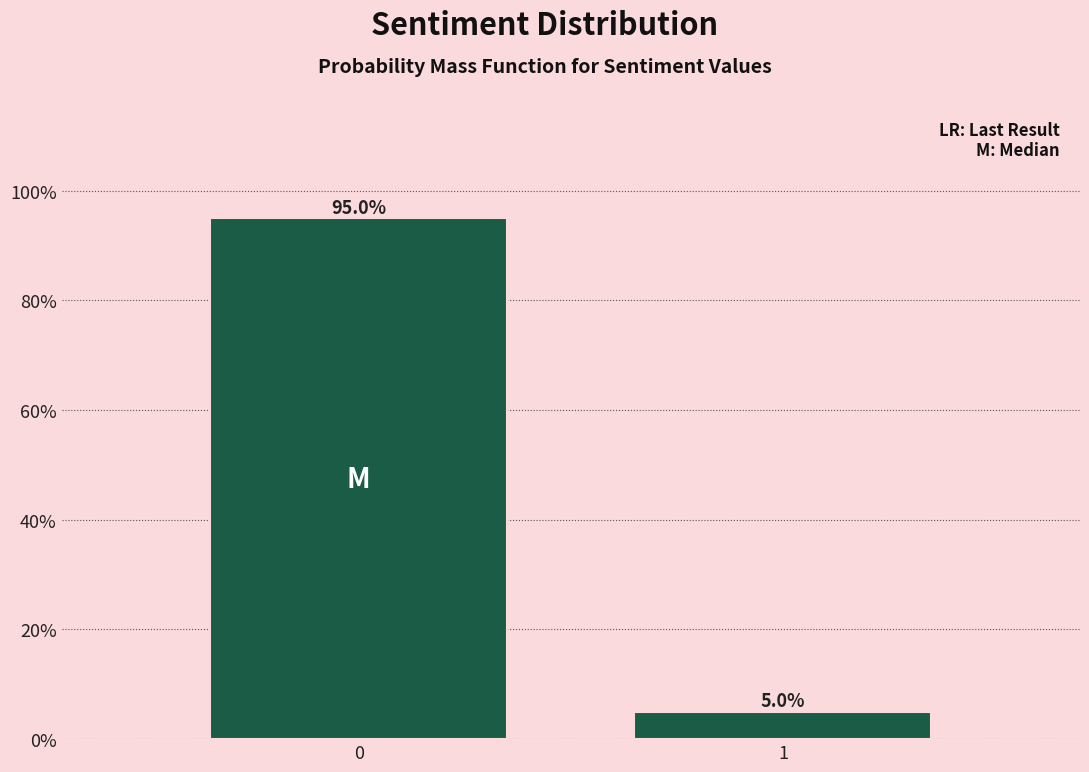

Reading left to right, list all the values displayed in this chart.

95	5